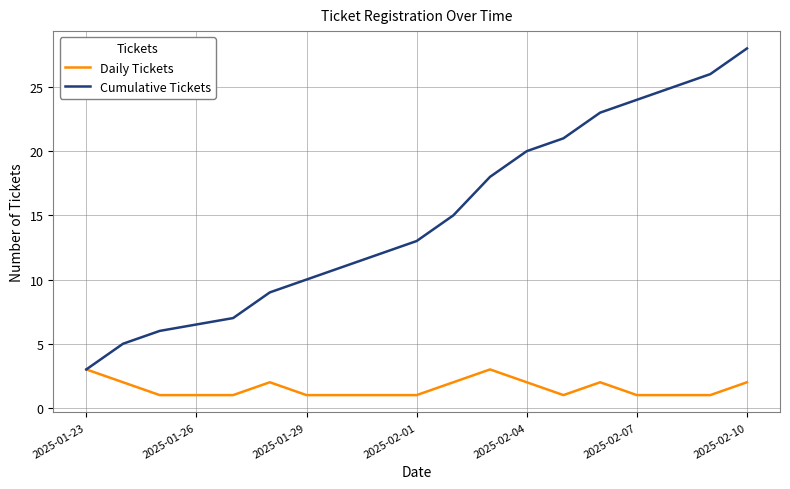

Which series has the largest range (max minus min)?

Cumulative Tickets